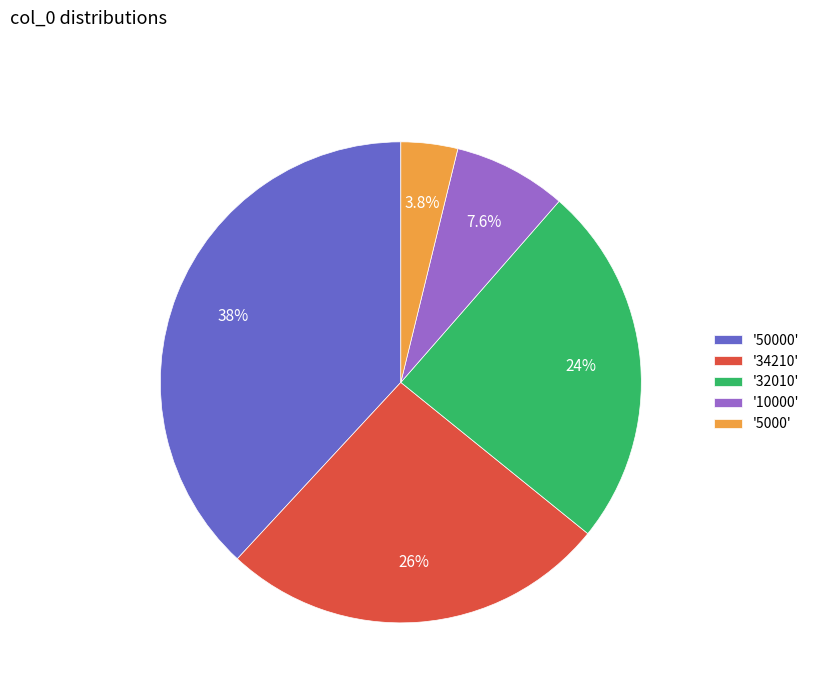

Is there any slice that represents more than half of the pie?

No